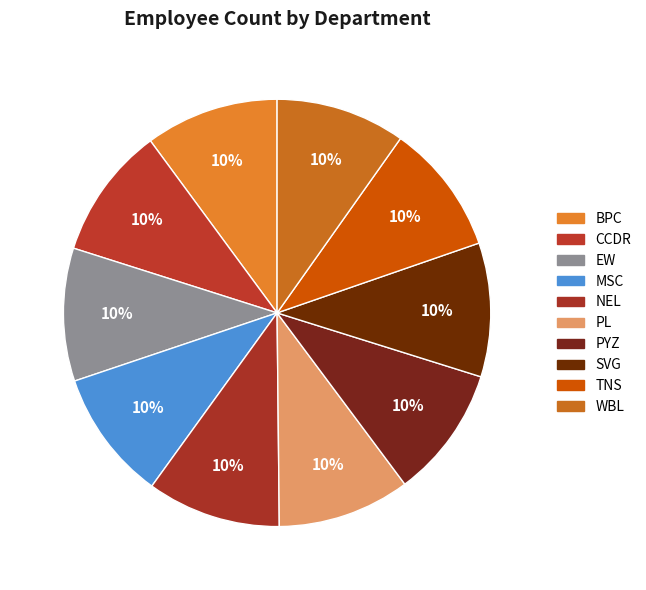

To the nearest percent, what portion does EW represent?

10%